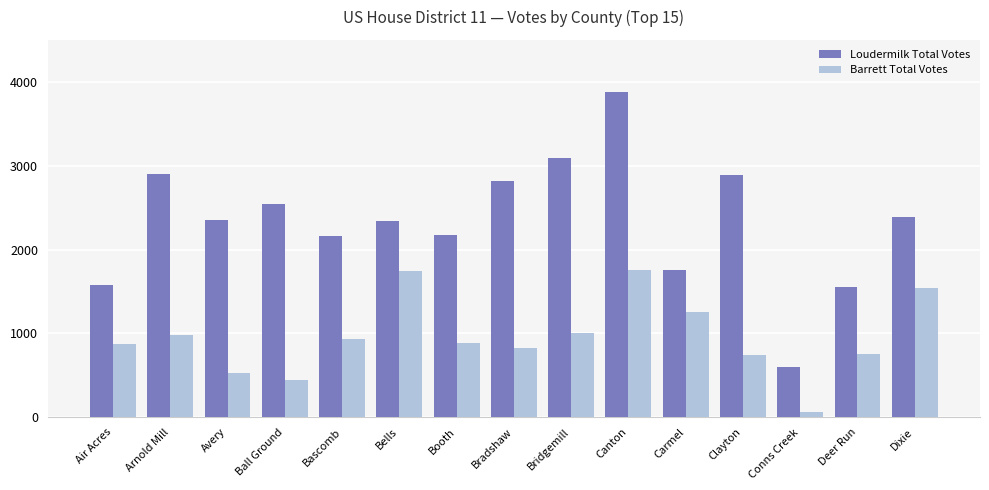

Rank the series by their maximum value, from lowest to highest.

Barrett Total Votes, Loudermilk Total Votes